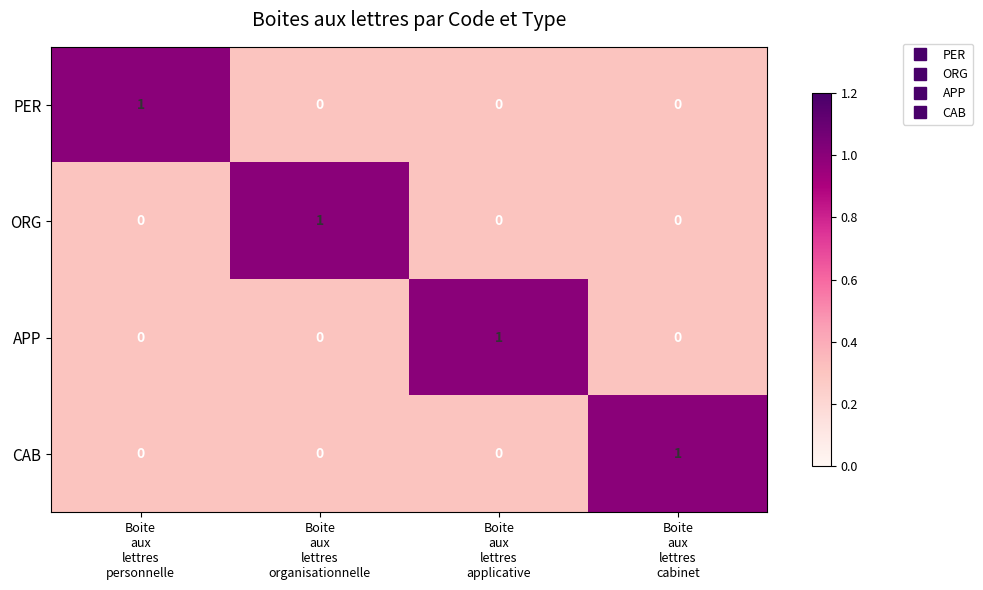

At how many categories does at least one series exceed 0?

4